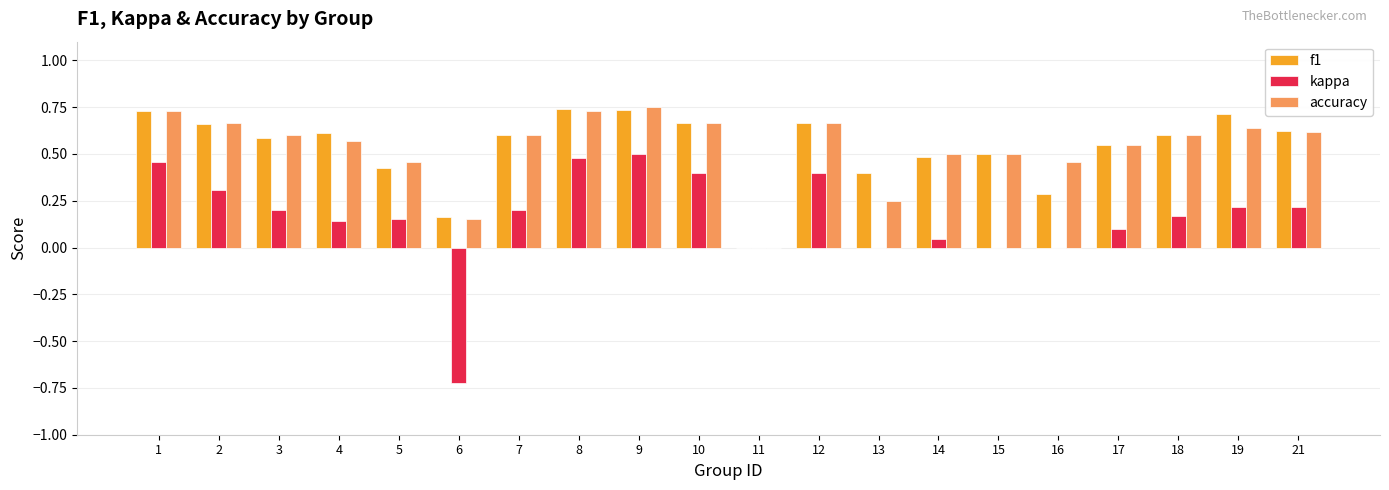

True or false: kappa has a value of 0.0 at 15.

True